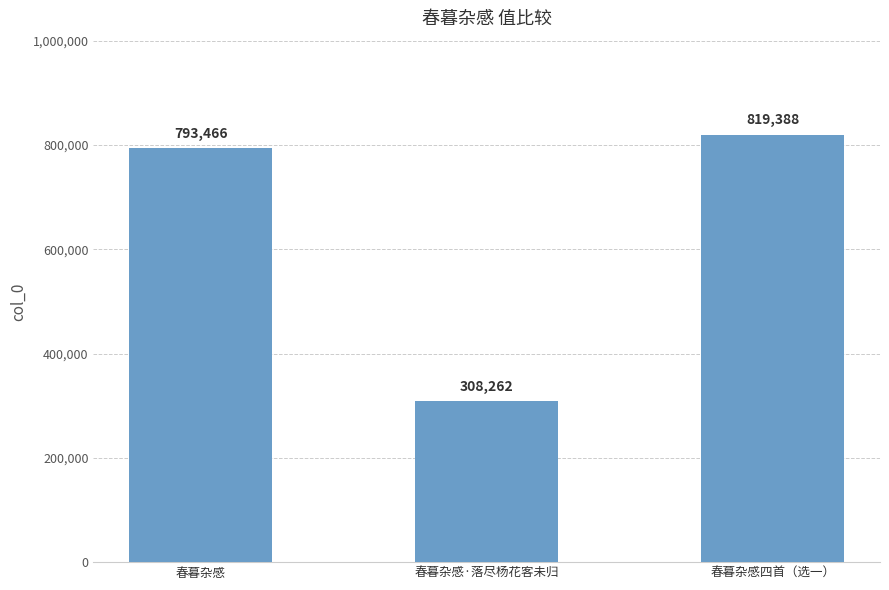

True or false: the data shows 1346536 at 春暮杂感.

False